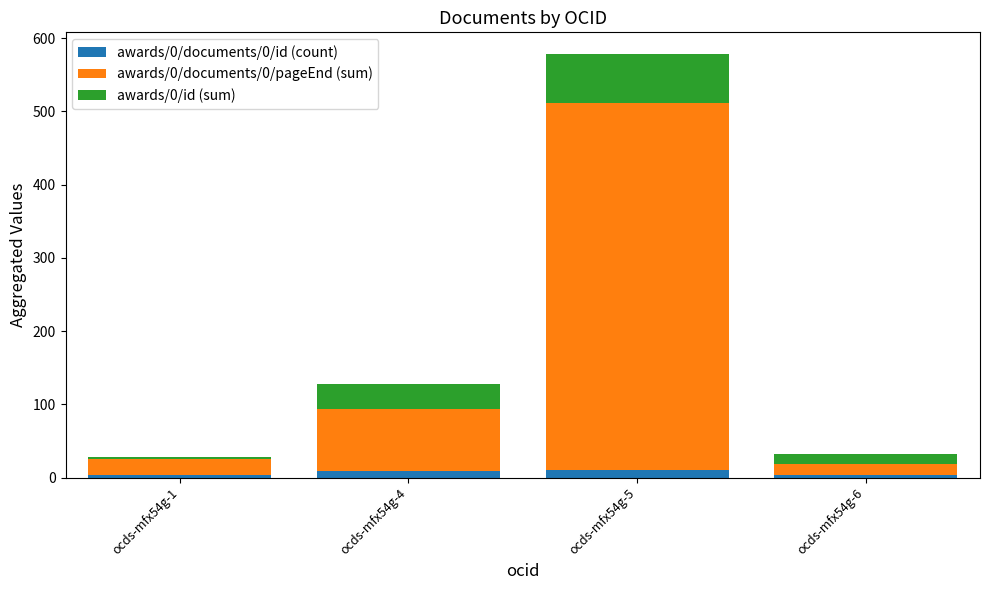

At which category is the sum across all series the highest?

ocds-mfx54g-5